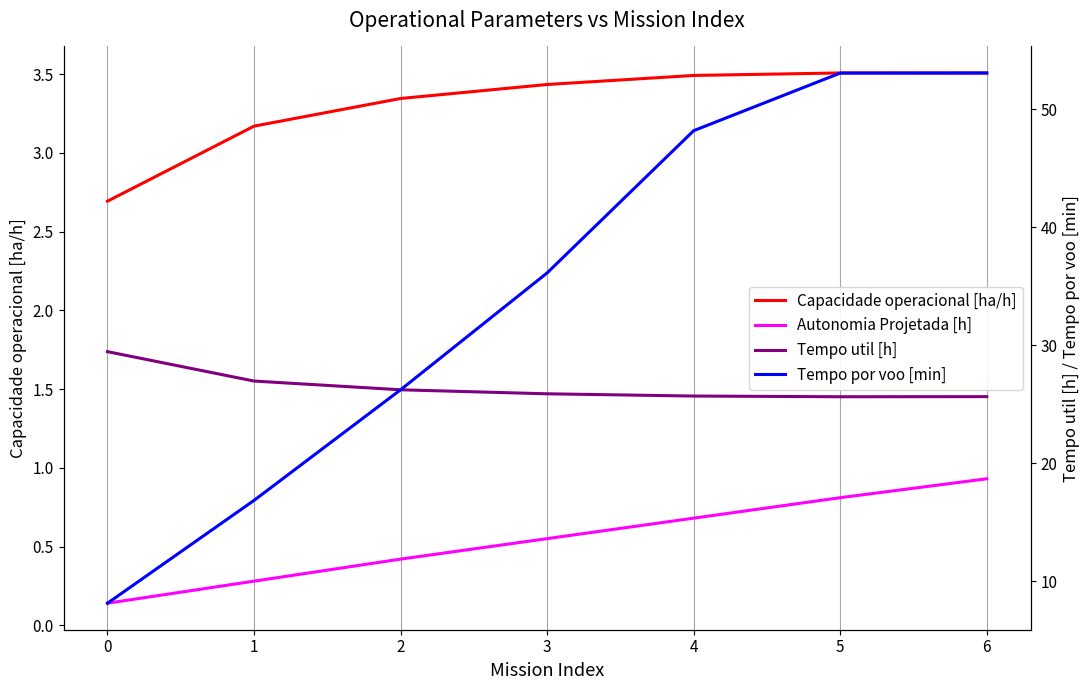

Which series changed the most between 2 and 6?

Tempo por voo [min]